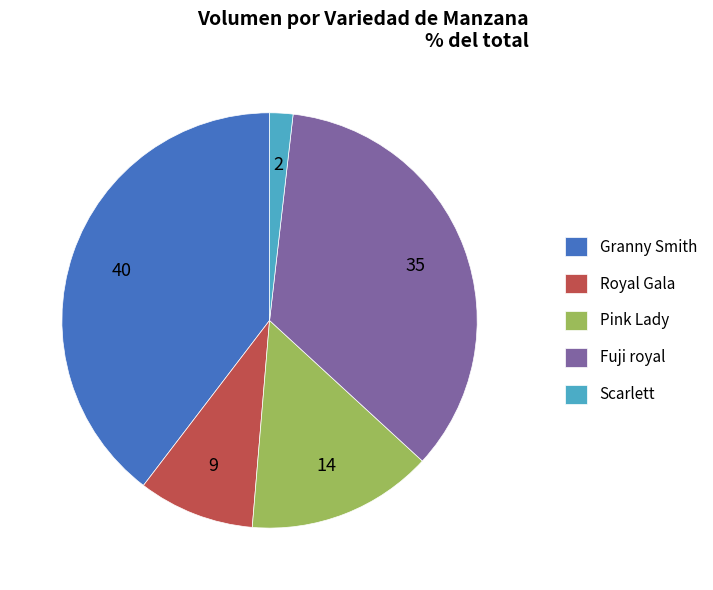

Does Pink Lady represent more than half of the total?

No